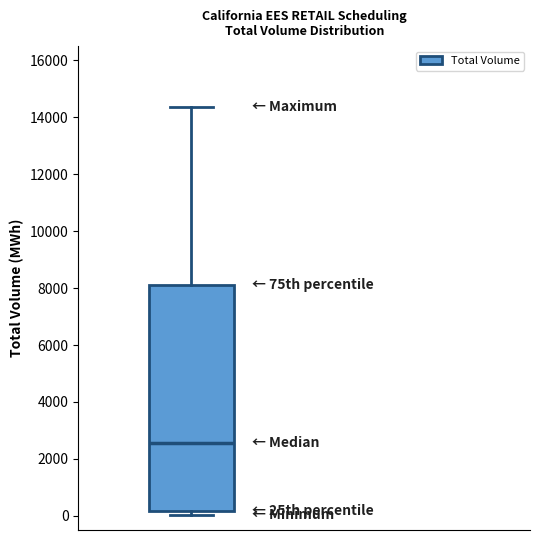

Read this box plot against the y-axis: the position of the median line, the range covered by the box, and the ends of both whiskers. The values are not printed on the chart, so give them approximately, as read against the axis.

median 2600, box 200 to 8200, whiskers 0 to 14400